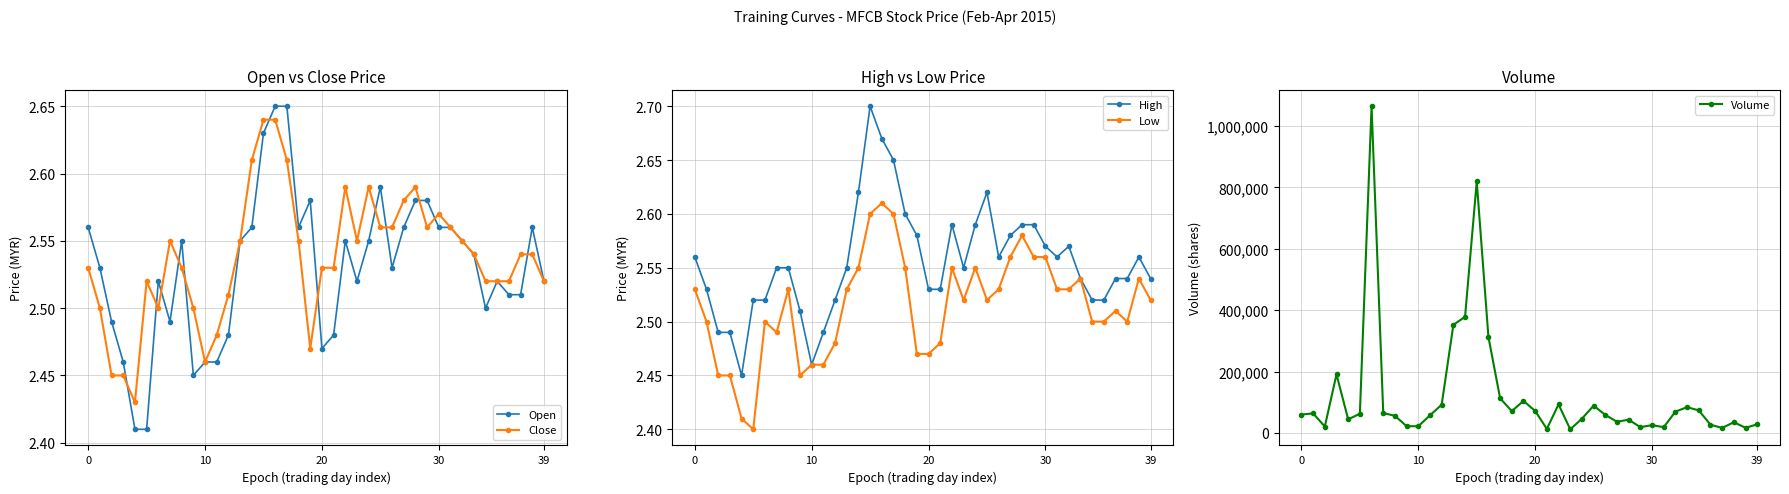

How many interior local peaks does the Open series have?

7